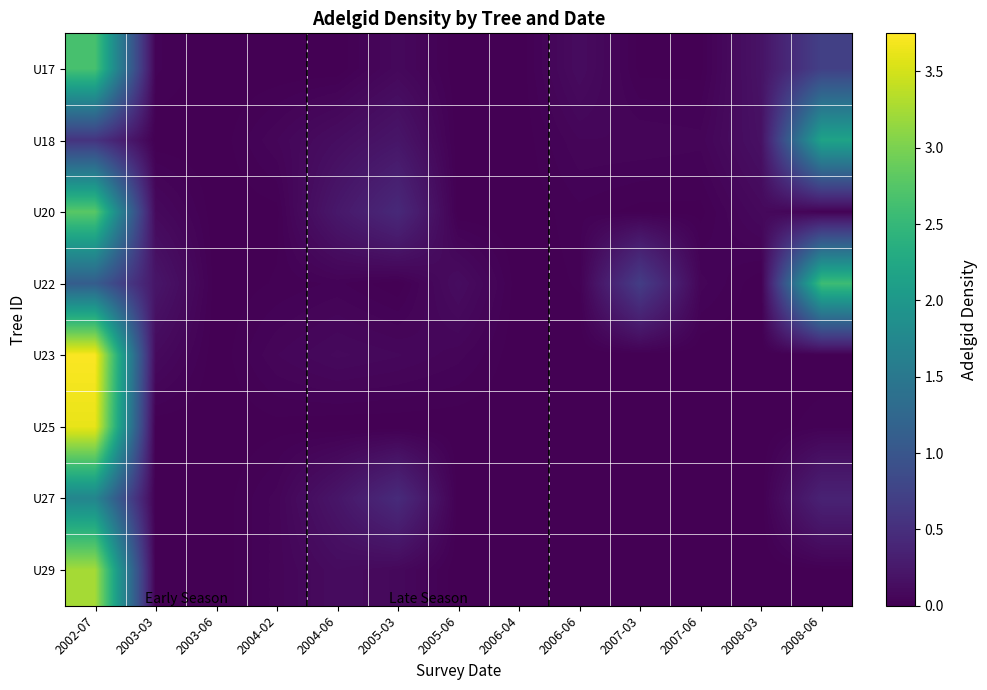

At how many categories does at least one series exceed 3?

1